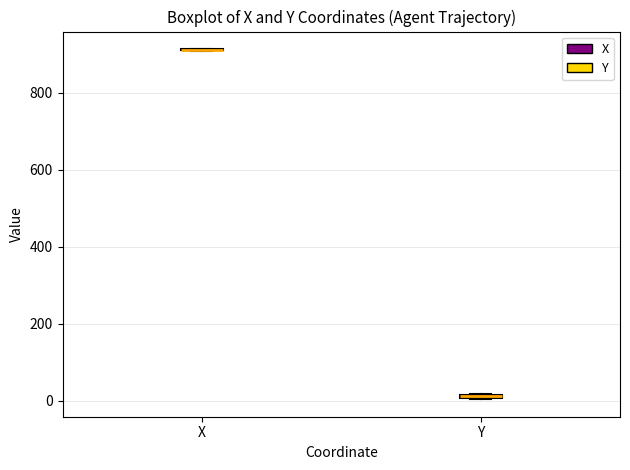

Where is the upper edge of the box for Y on the y-axis? The values are not printed on the chart, so give them approximately, as read against the axis.

20